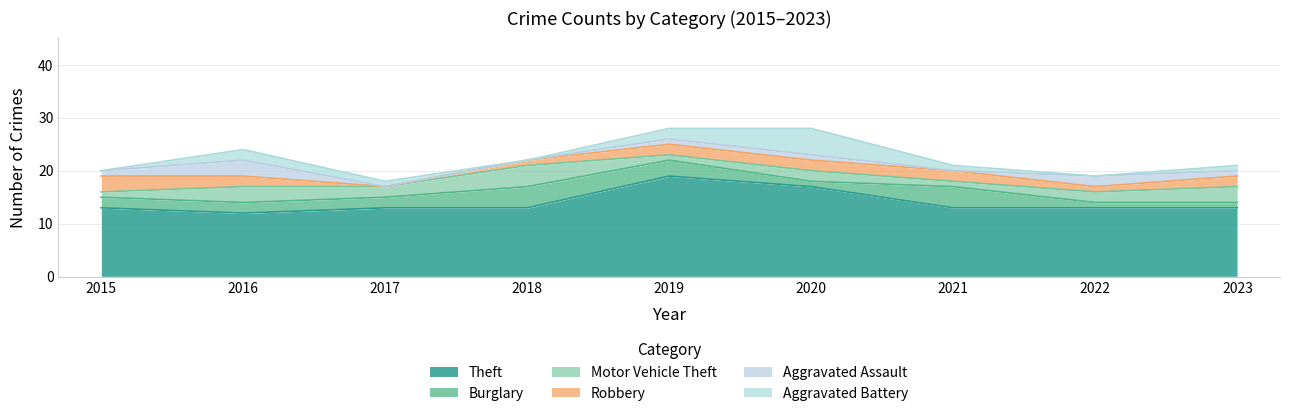

True or false: Theft and Motor Vehicle Theft intersect in this chart.

False